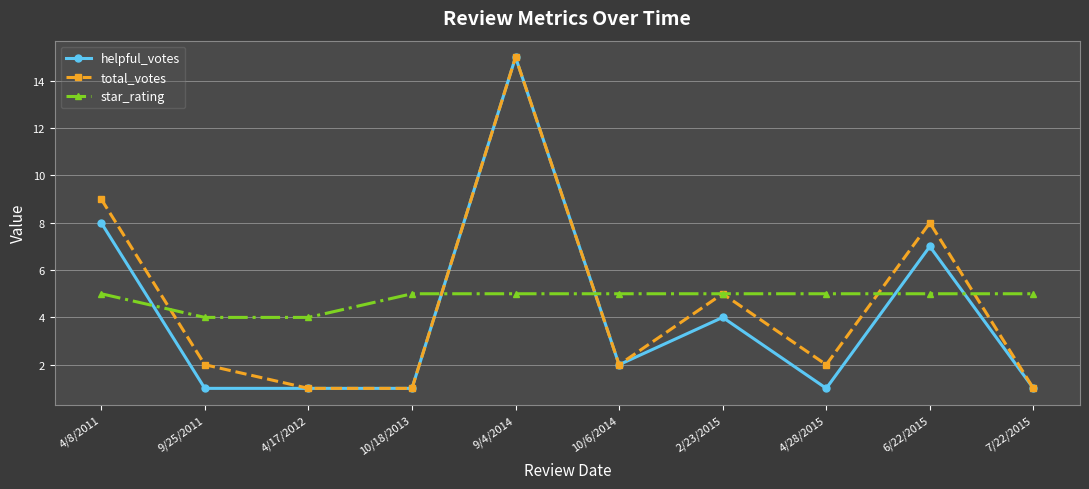

How many lines are shown in the chart?

3